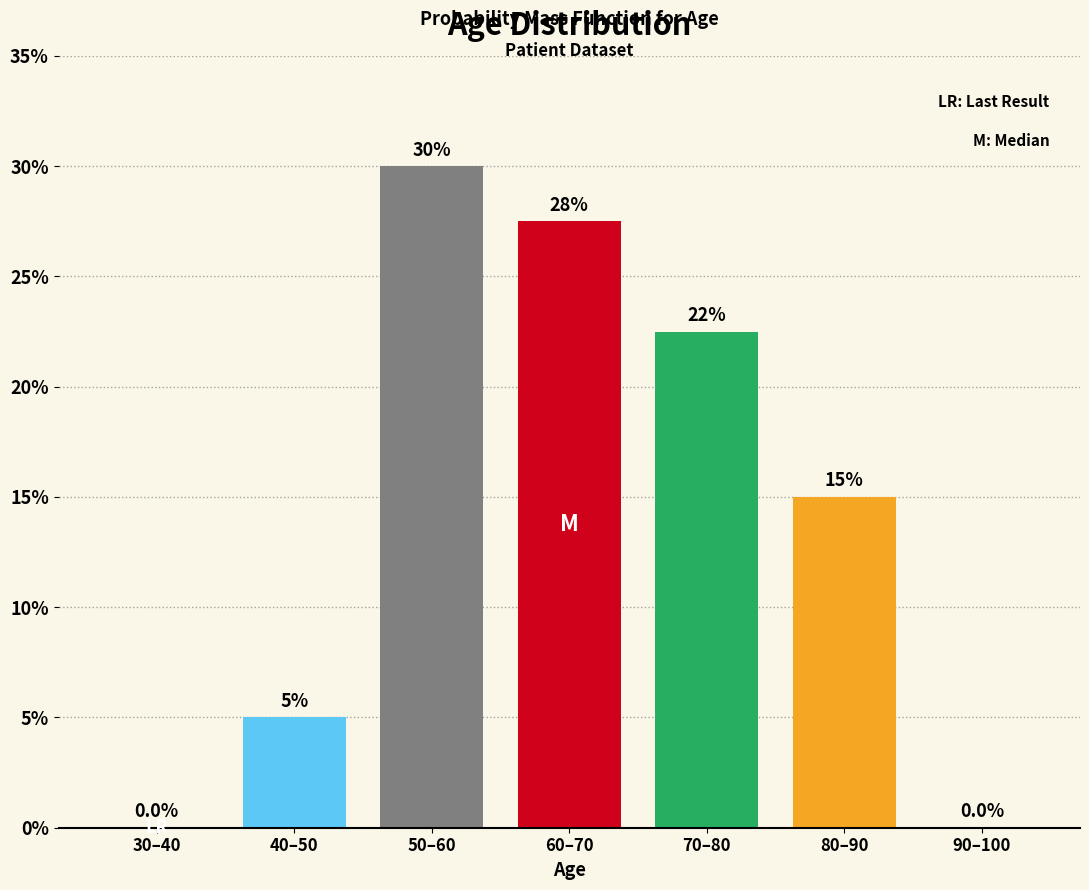

Reading left to right, extract all data points from this chart.

30–40=0.0	40–50=5.0	50–60=30.0	60–70=27.5	70–80=22.5	80–90=15.0	90–100=0.0